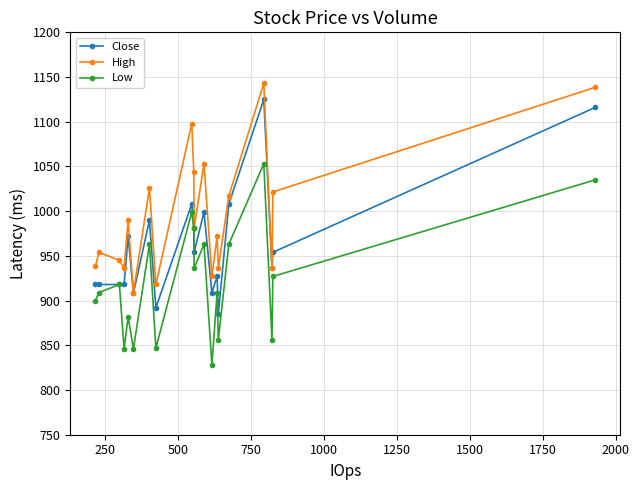

True or false: Low and High intersect in this chart.

False